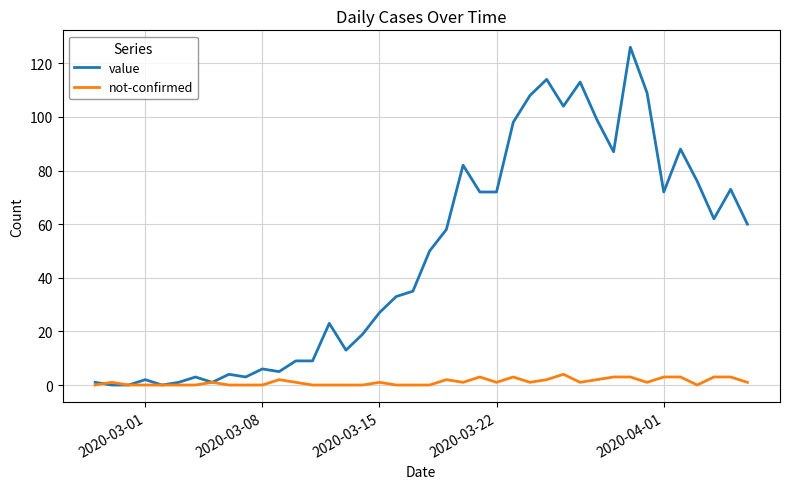

Which series has the largest range (max minus min)?

value